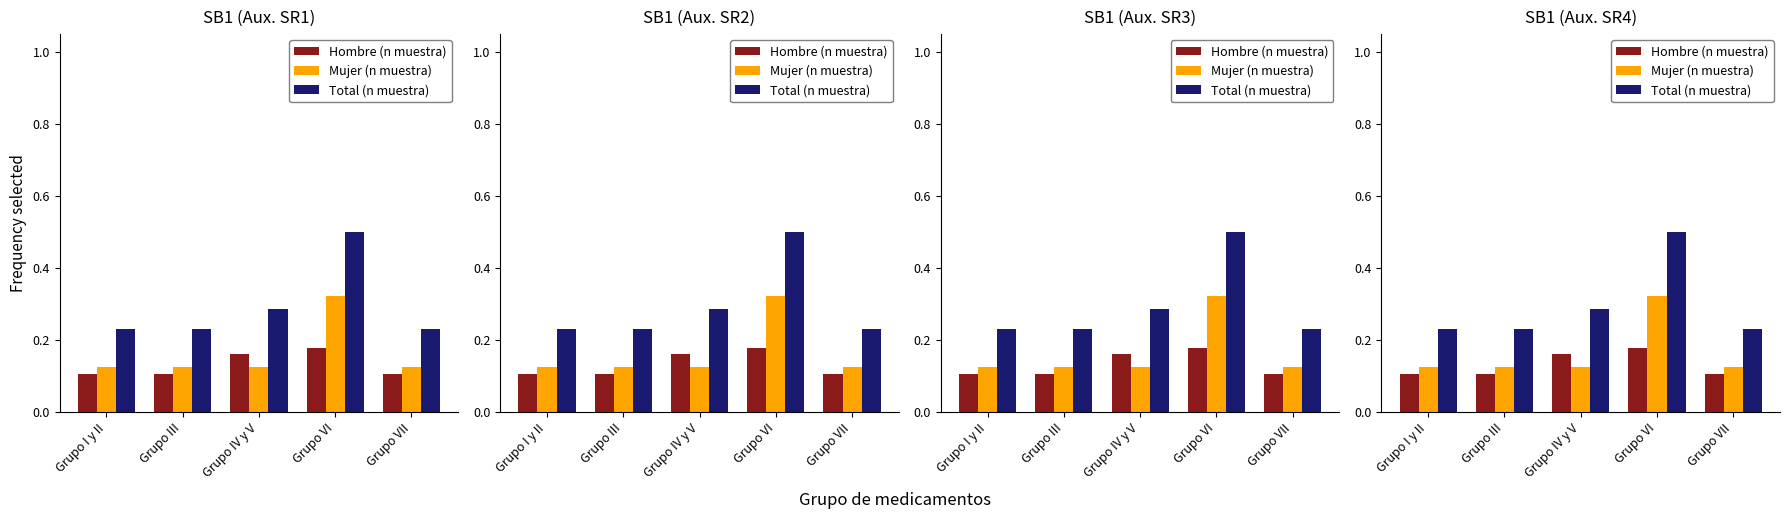

What are all the series names shown in the legend?

Hombre (n muestra), Mujer (n muestra), Total (n muestra)